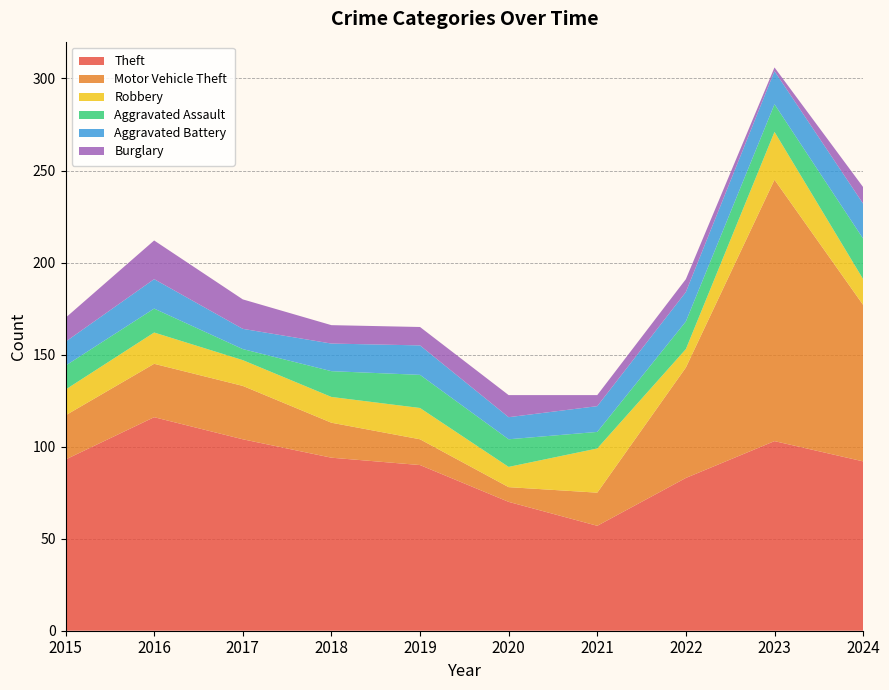

Reading left to right, what are all the values shown in this chart?

Theft: 2015=93	2016=116	2017=104	2018=94	2019=90	2020=70	2021=57	2022=83	2023=103	2024=92
Motor Vehicle Theft: 2015=24	2016=29	2017=29	2018=19	2019=14	2020=8	2021=18	2022=60	2023=142	2024=85
Robbery: 2015=14	2016=17	2017=14	2018=14	2019=17	2020=11	2021=24	2022=10	2023=26	2024=14
Aggravated Assault: 2015=13	2016=13	2017=6	2018=14	2019=18	2020=15	2021=9	2022=15	2023=15	2024=22
Aggravated Battery: 2015=13	2016=16	2017=11	2018=15	2019=16	2020=12	2021=14	2022=16	2023=18	2024=19
Burglary: 2015=13	2016=21	2017=16	2018=10	2019=10	2020=12	2021=6	2022=7	2023=2	2024=9